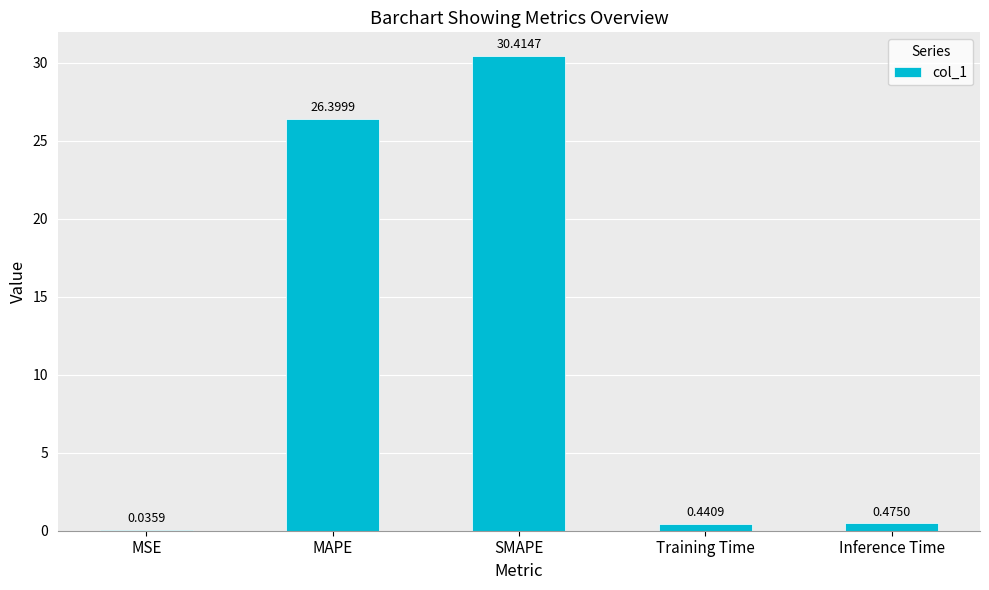

Which label corresponds to the largest value in the chart?

SMAPE